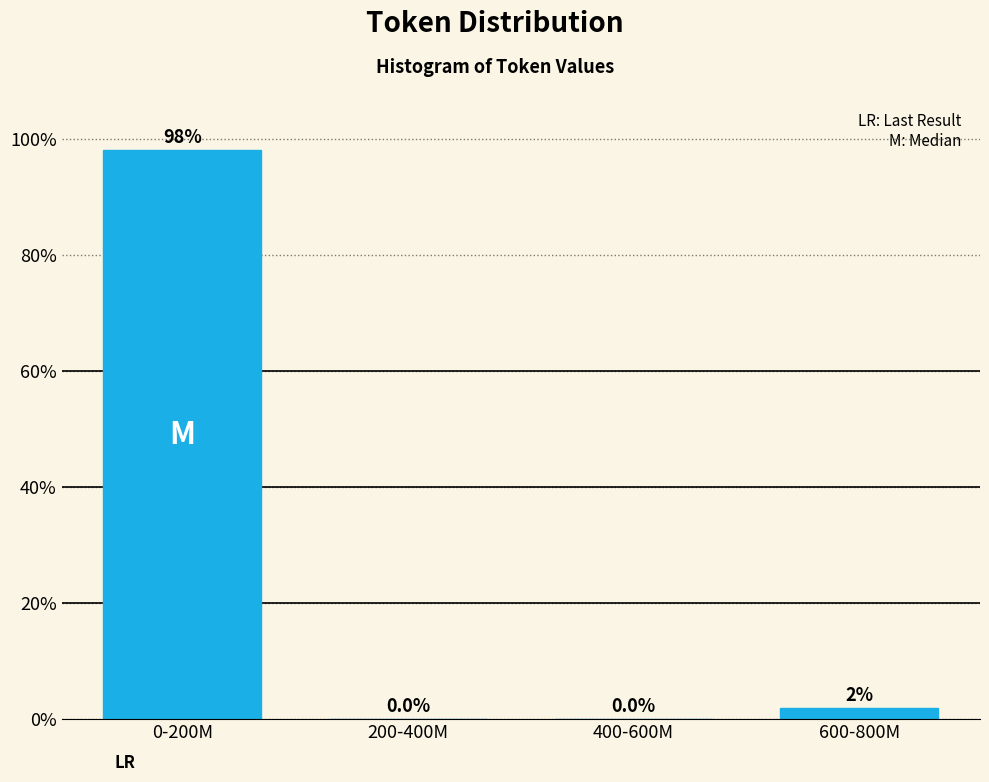

The chart shows a value of 0.0 at 200-400M. True or false?

True